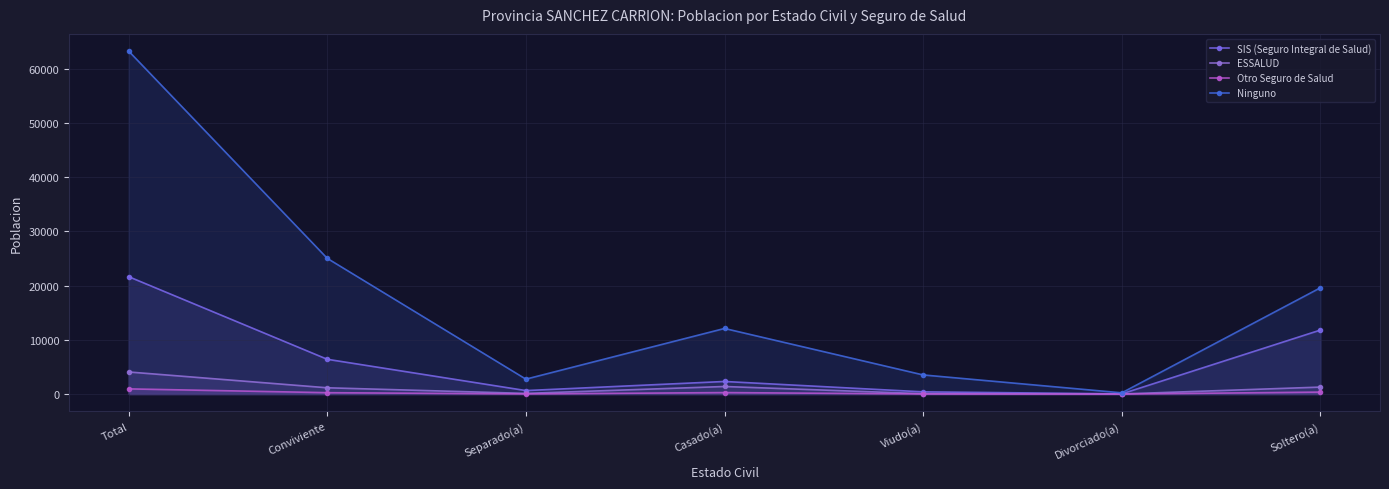

What is the minimum value for SIS (Seguro Integral de Salud)?

42